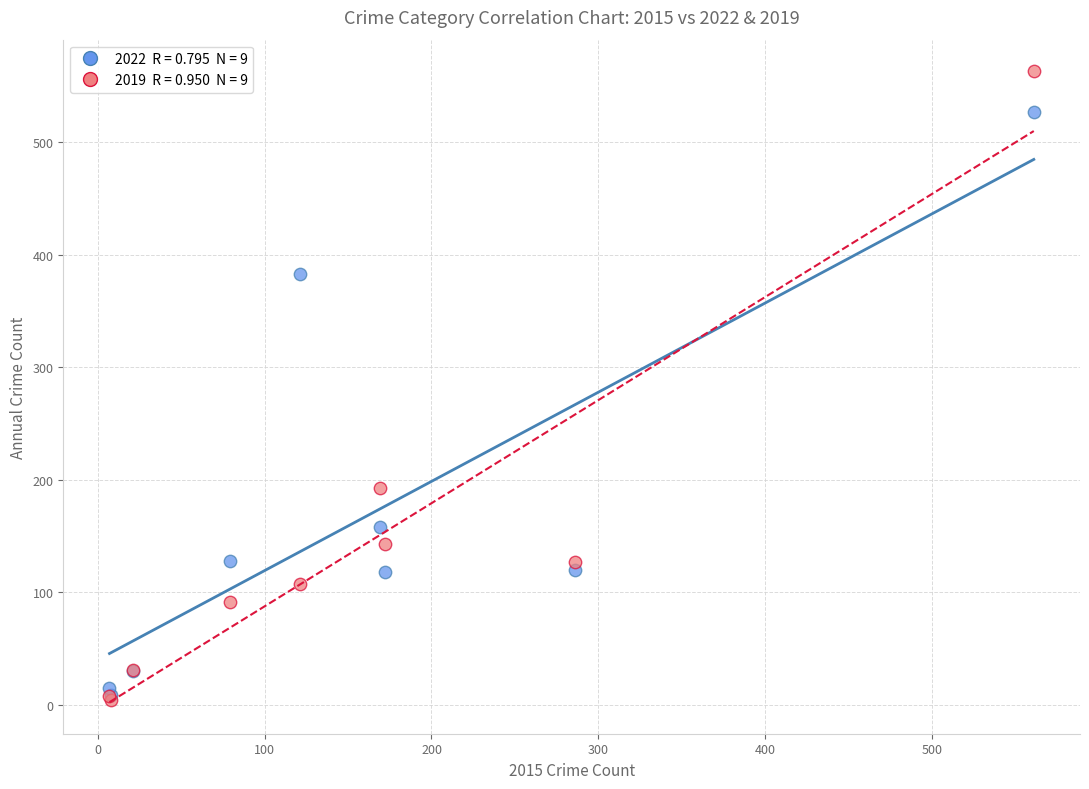

Across all series, what Y value is closest to 283?

193